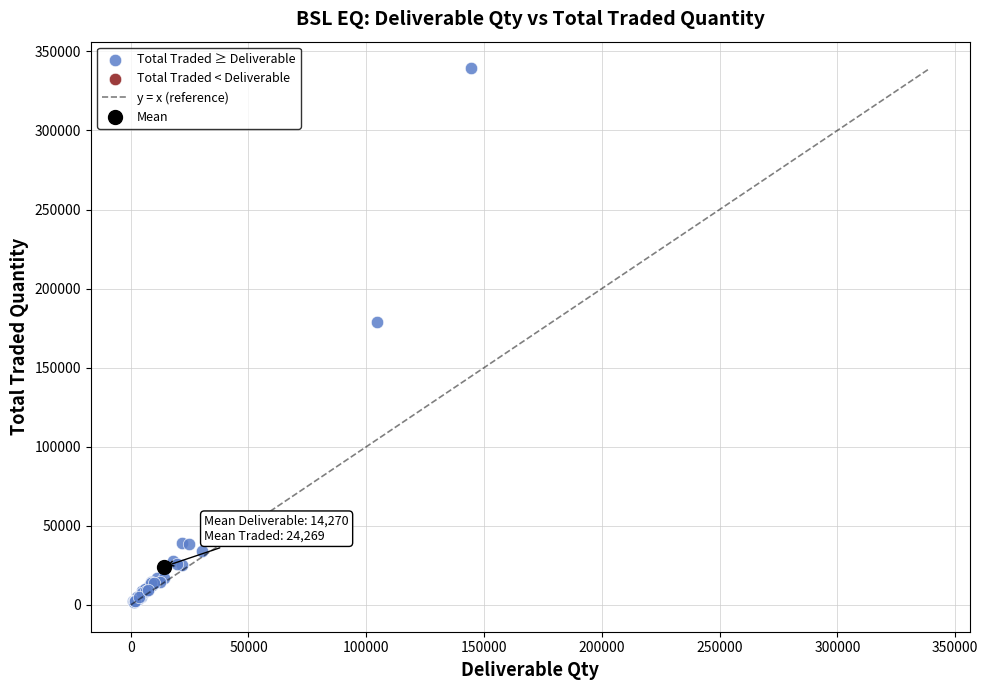

What Y value in the scatter plot is closest to 170448?

179019